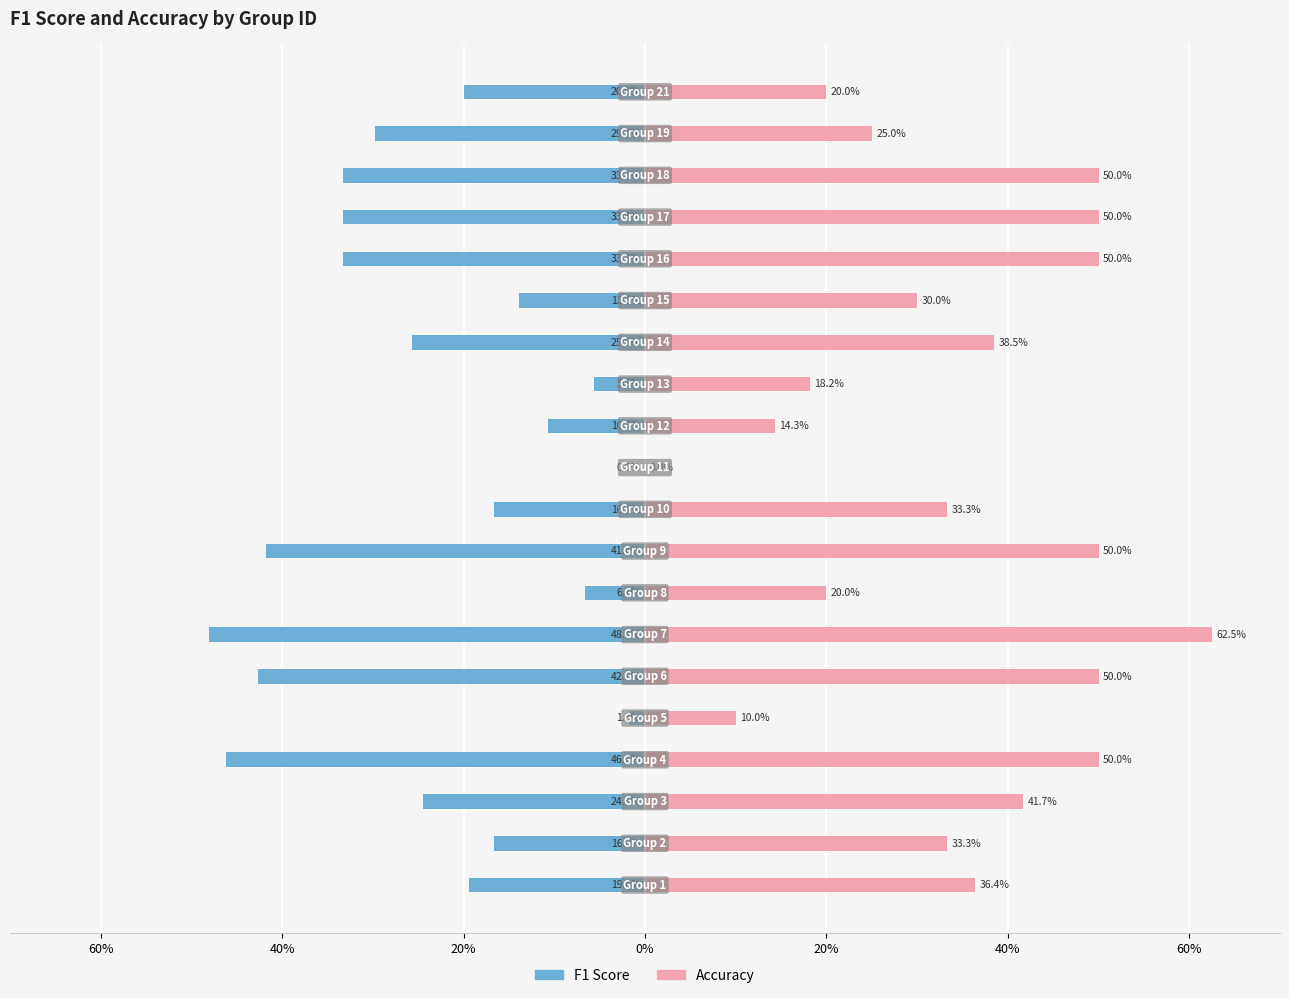

What is the spread (max minus min) of values at 20%?

0.7